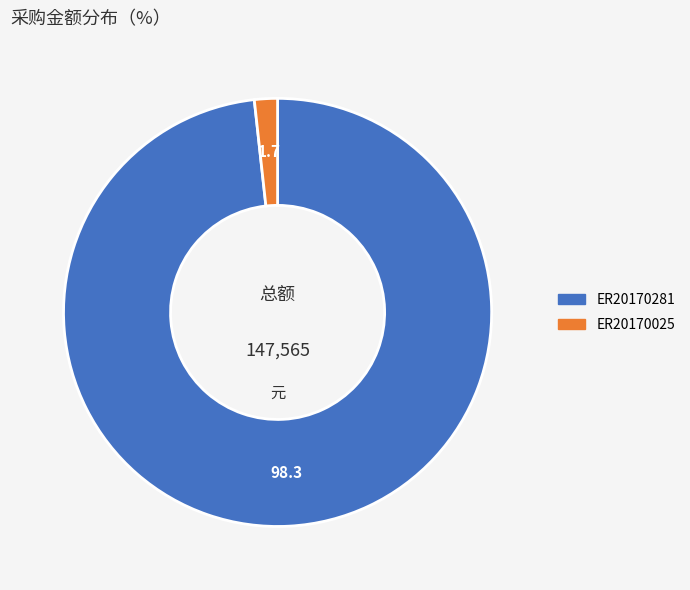

Which category has the biggest portion of the pie?

ER20170281